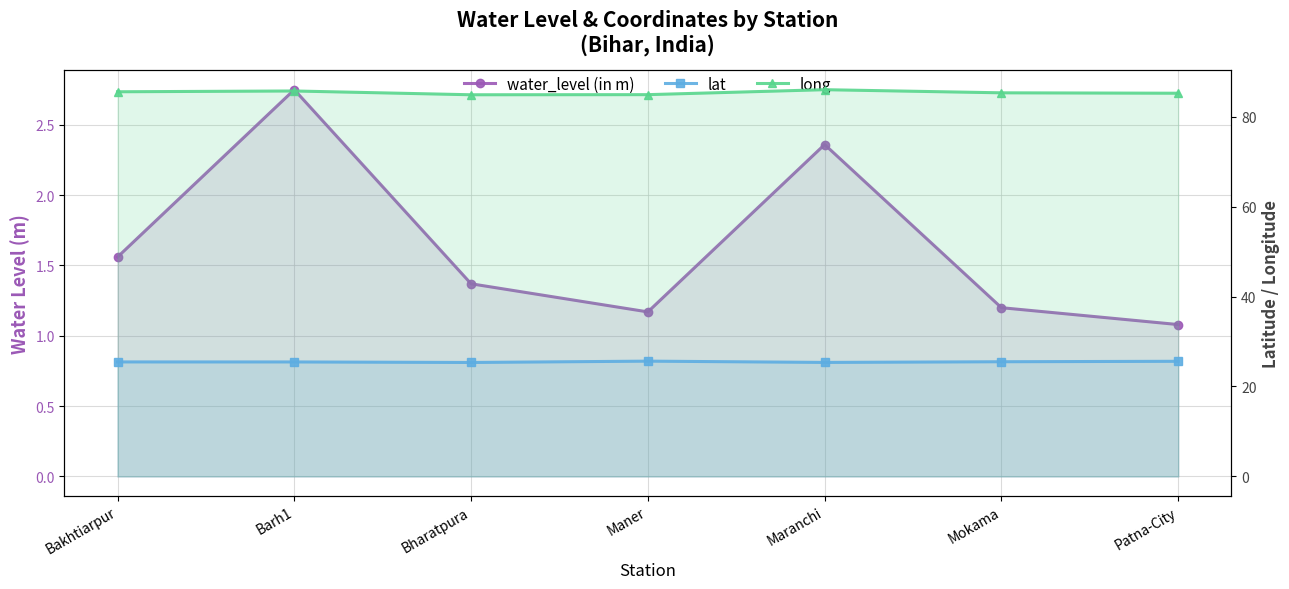

Reading left to right, what are all the values shown in this chart?

water_level (in m): Bakhtiarpur=1.6	Barh1=2.8	Bharatpura=1.4	Maner=1.2	Maranchi=2.4	Mokama=1.2	Patna-City=1.1
lat: Bakhtiarpur=25.5	Barh1=25.5	Bharatpura=25.3	Maner=25.6	Maranchi=25.4	Mokama=25.5	Patna-City=25.6
long: Bakhtiarpur=85.5	Barh1=85.7	Bharatpura=84.9	Maner=84.9	Maranchi=86.0	Mokama=85.3	Patna-City=85.2